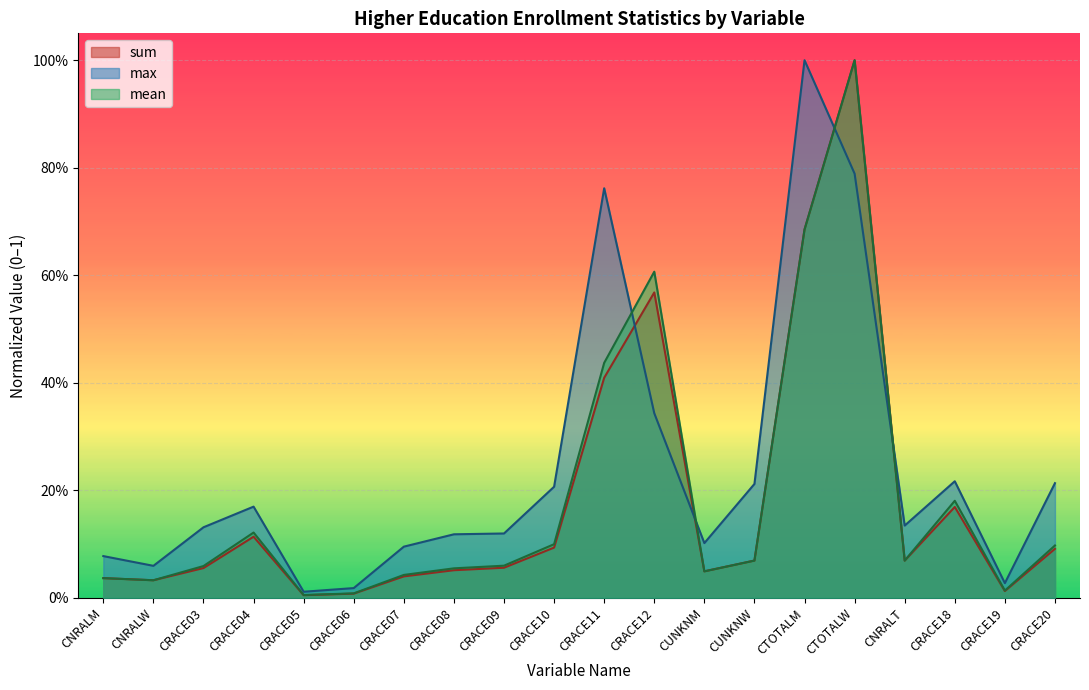

Which series has the largest total across all categories?

max